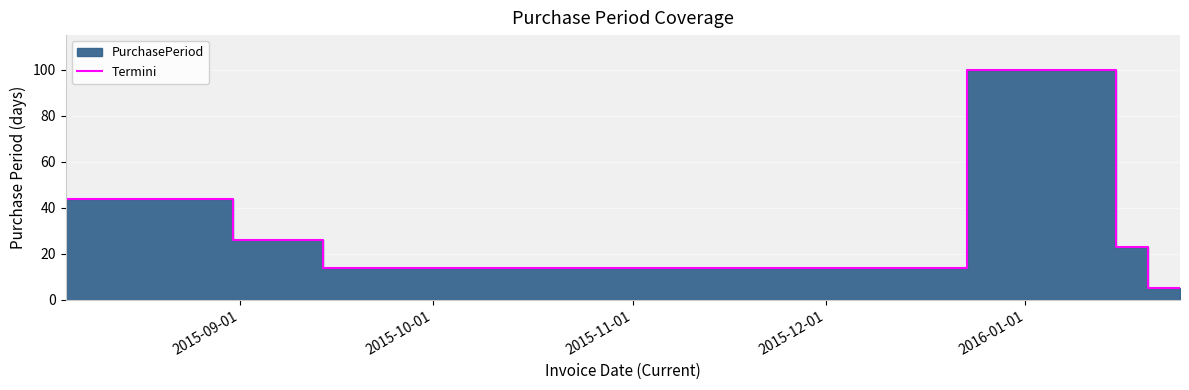

Is it true that the value at 2015-12-01 is 37?

False